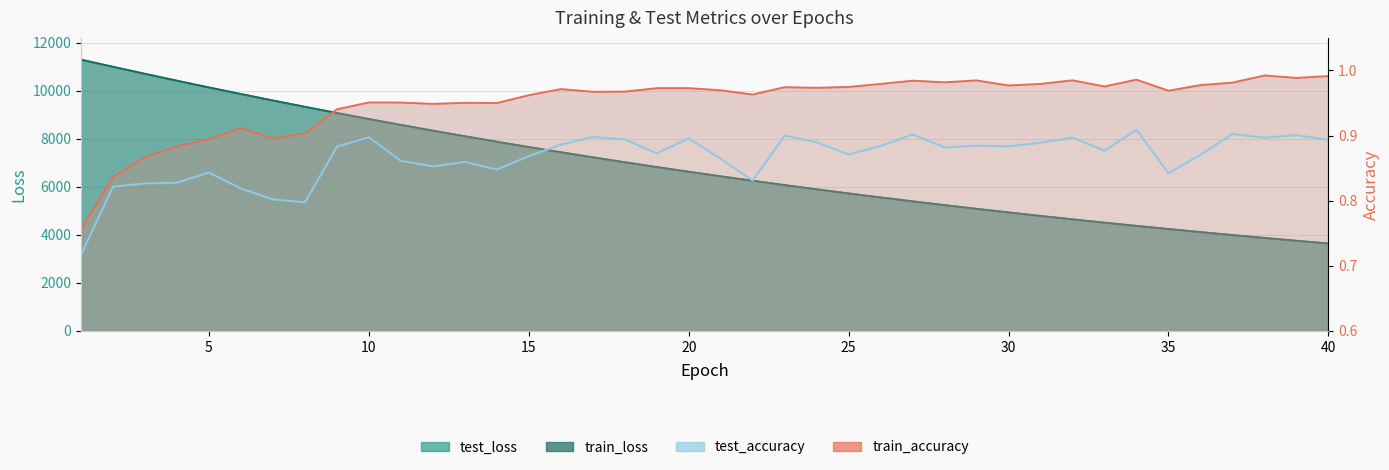

Count the test_accuracy values in the range 0 to 1.

40